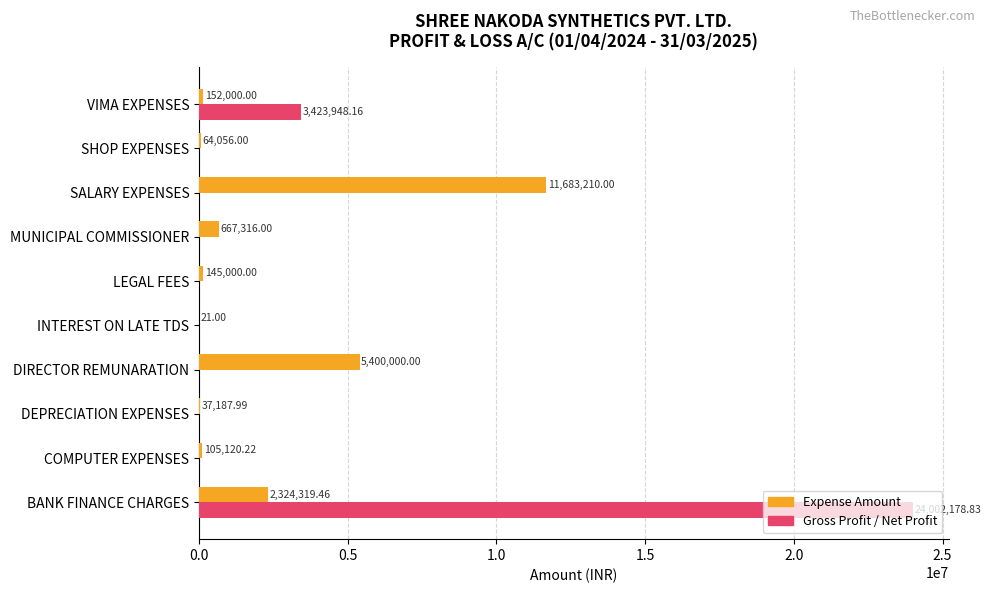

Where is Gross Profit / Net Profit nearest to the value 12001089?

VIMA EXPENSES